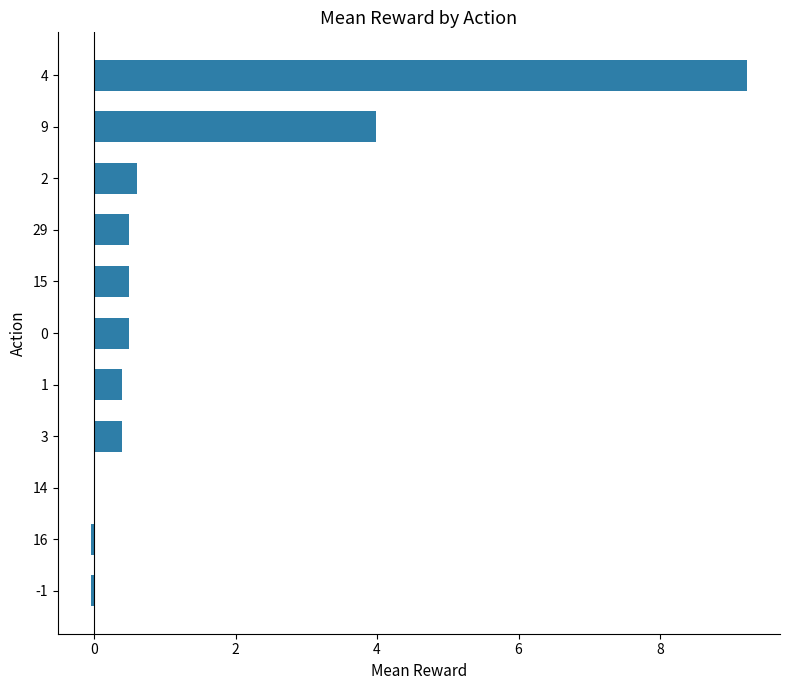

Count the number of data series in this chart.

1